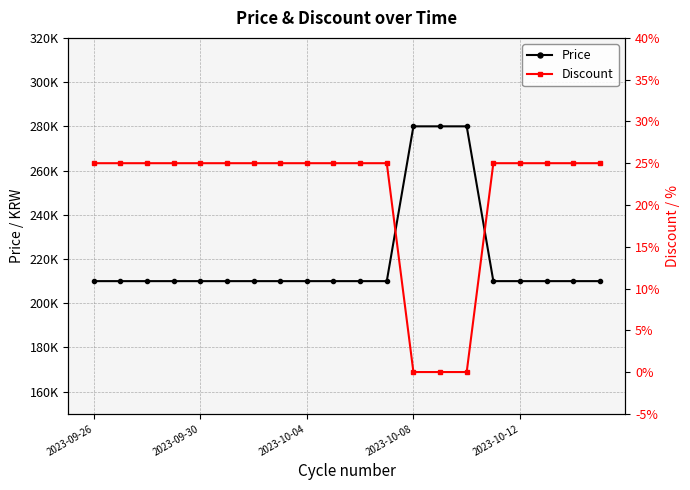

What is the value of the Discount point at the 18th from the left?

25